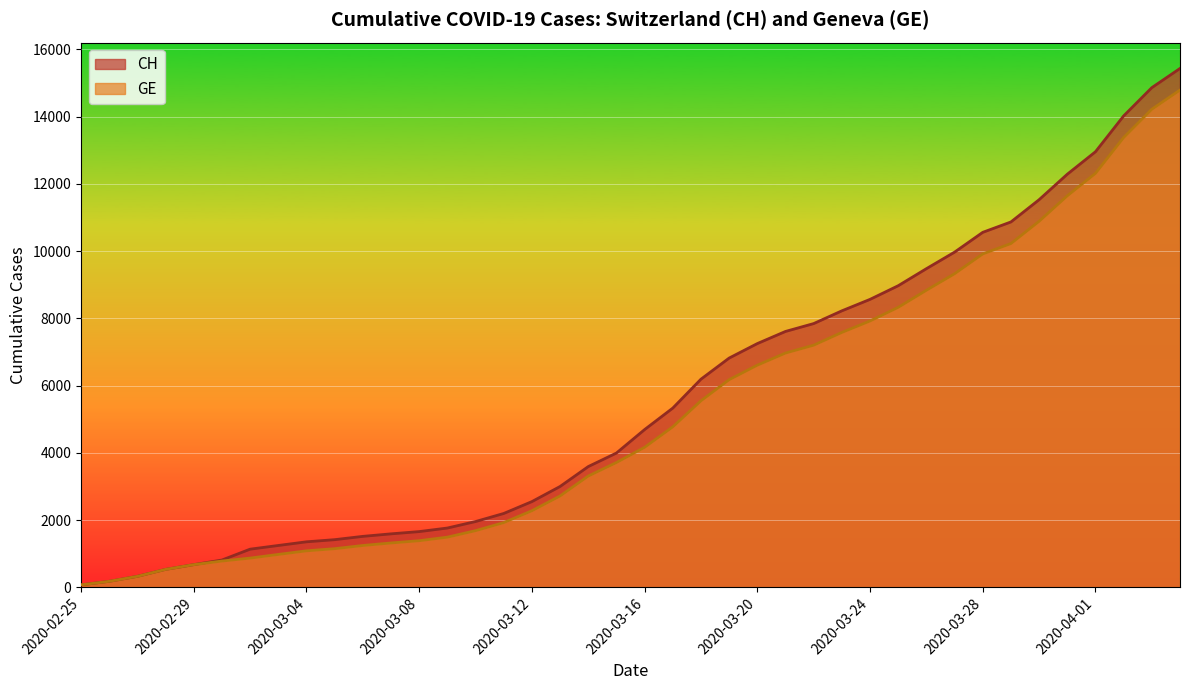

Where is CH nearest to the value 7752?

2020-03-22